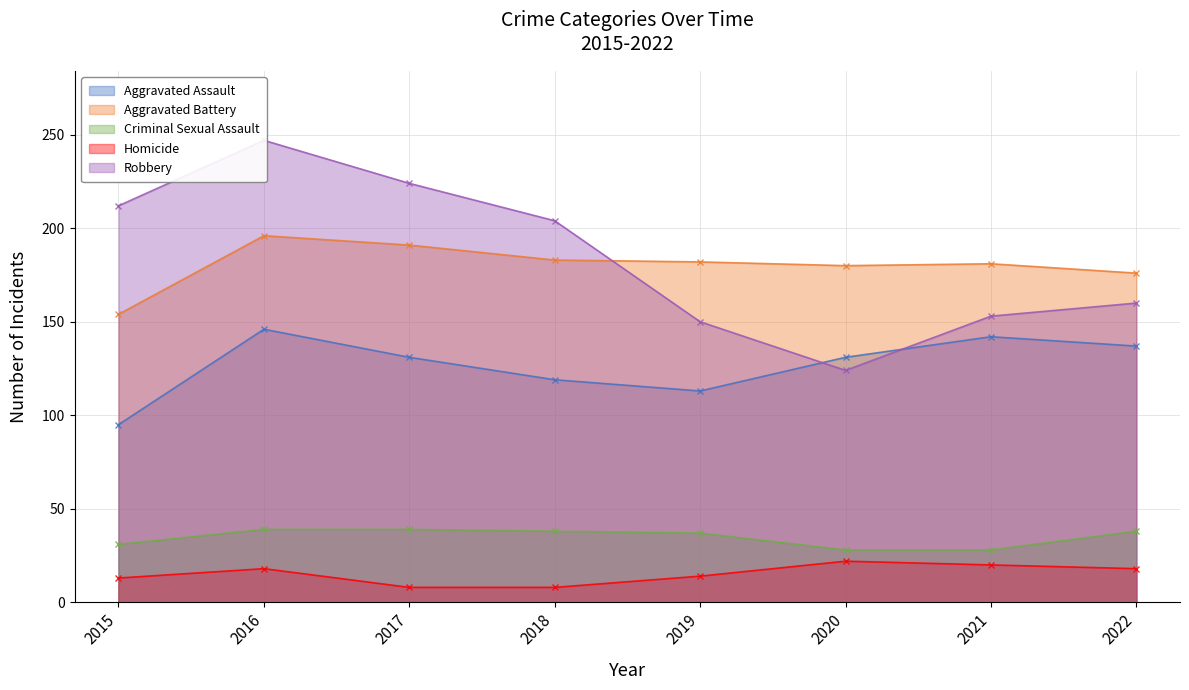

At how many categories does at least one series exceed 185?

4